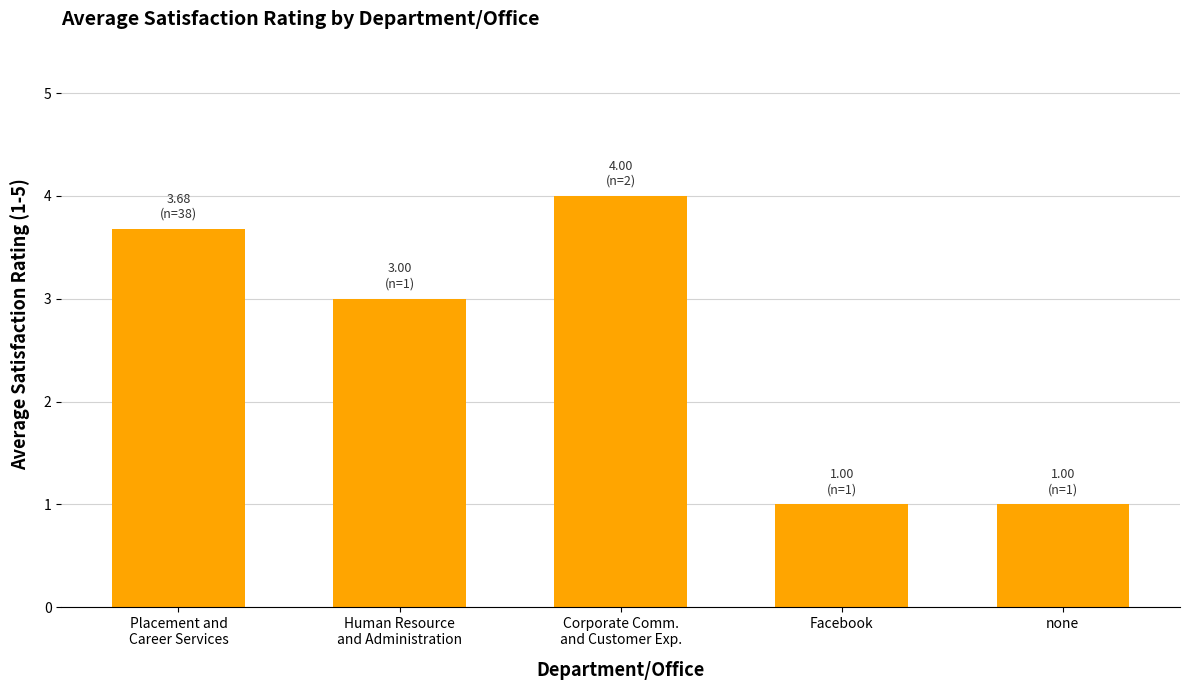

What is the ratio of the value at Human Resource
and Administration to the value at Placement and
Career Services?

0.8